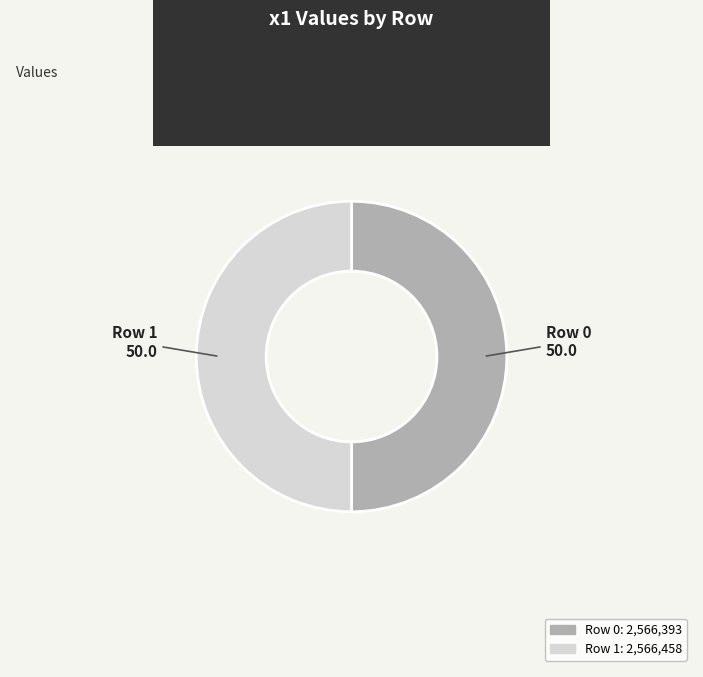

The Row 0 slice represents 50% of the pie. True or false?

True